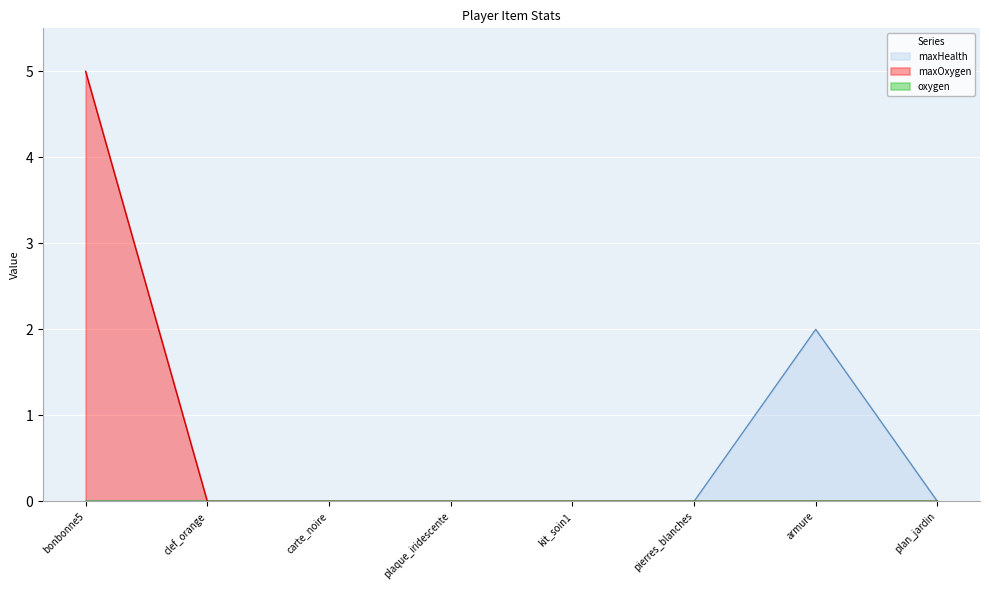

Which series has the largest range (max minus min)?

maxOxygen